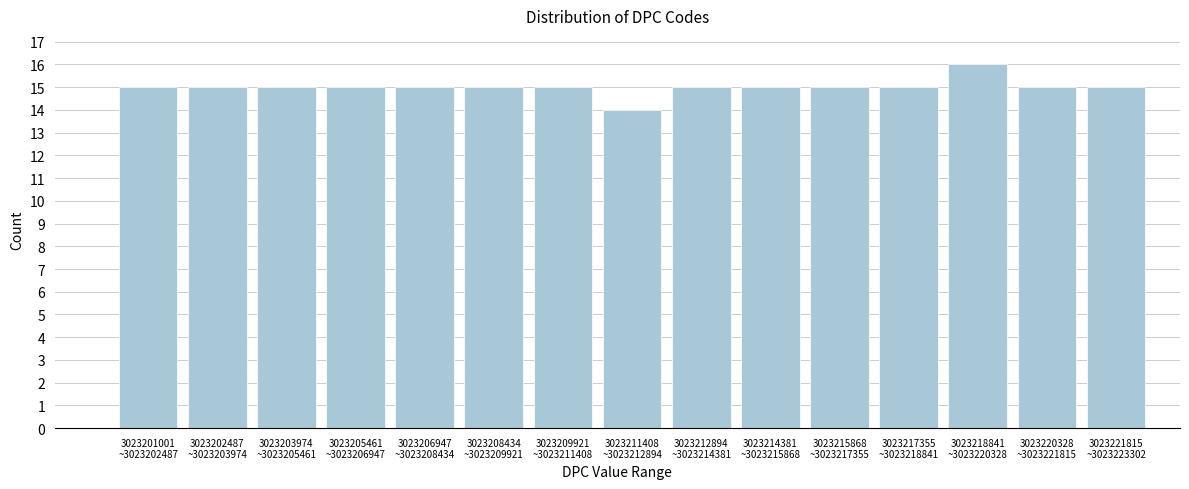

Reading left to right, what are all the values shown in this chart?

15	15	15	15	15	15	15	14	15	15	15	15	16	15	15